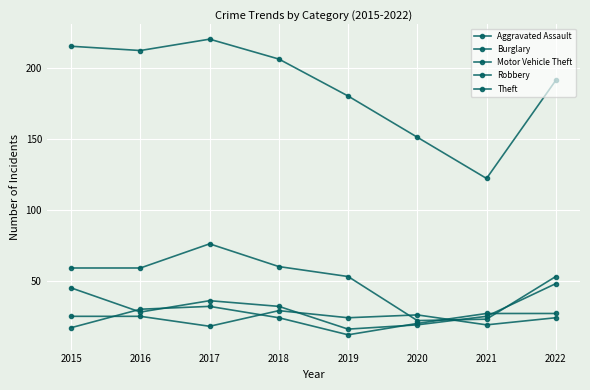

What is the difference between the highest and lowest values at 2016?

187